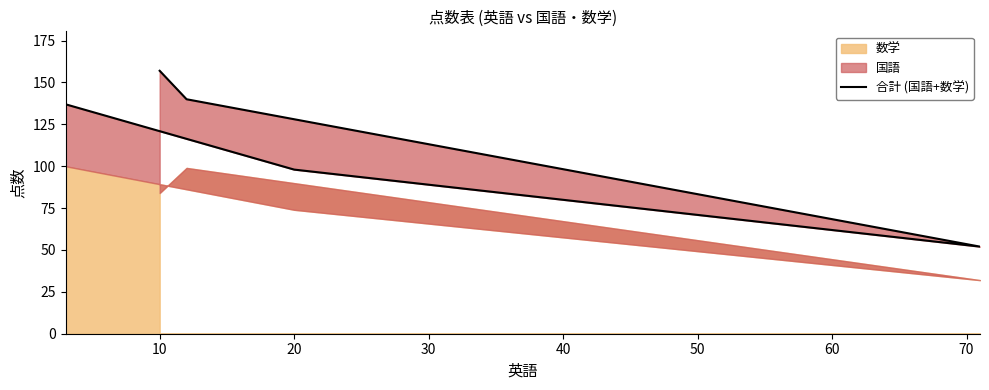

True or false: the data shows 29 at 20.

False